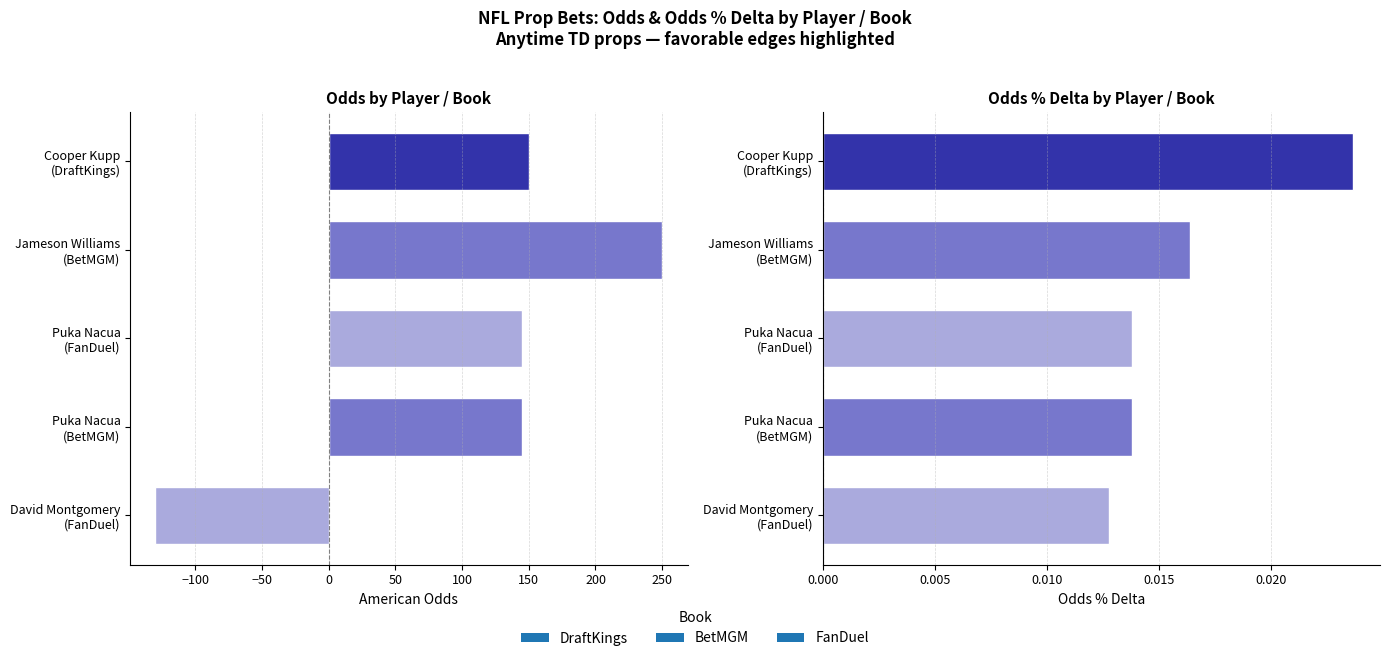

Which category has the lowest value across all series?

David Montgomery
(FanDuel)